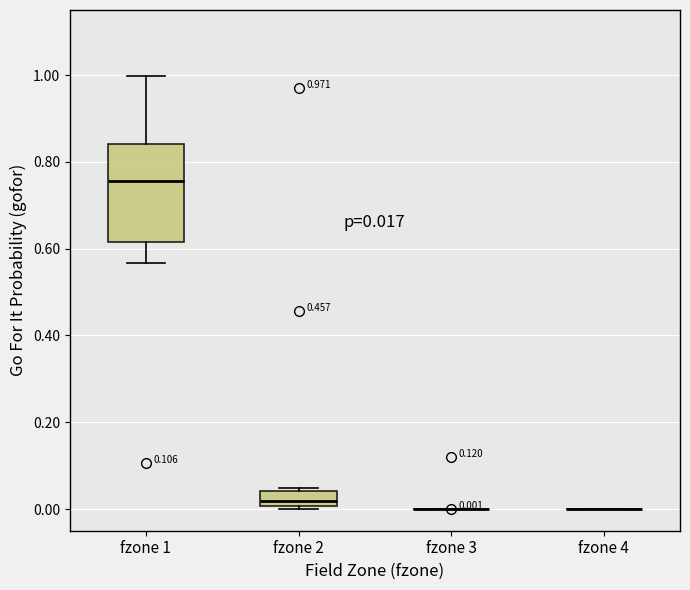

Which box is the tallest, from its lower edge to its upper edge?

fzone 1